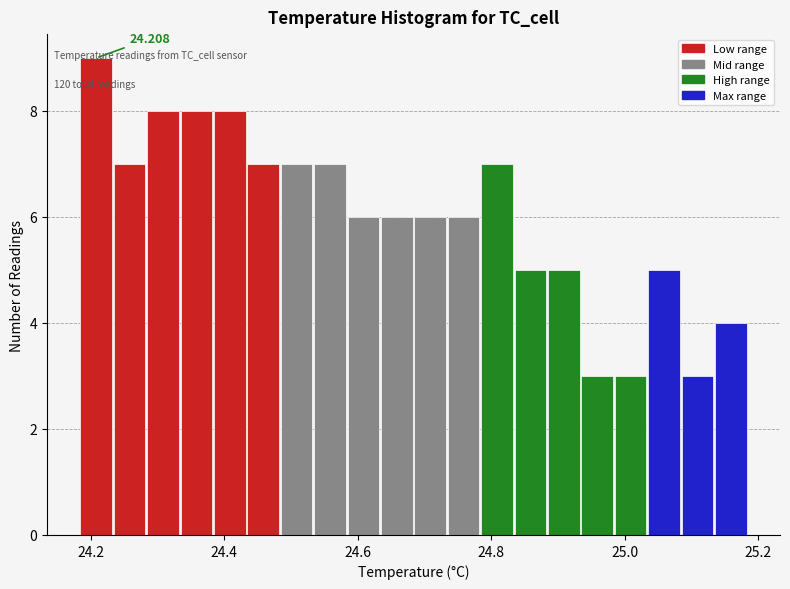

Read against the x-axis, roughly where is the centre of the tallest bar?

24.20